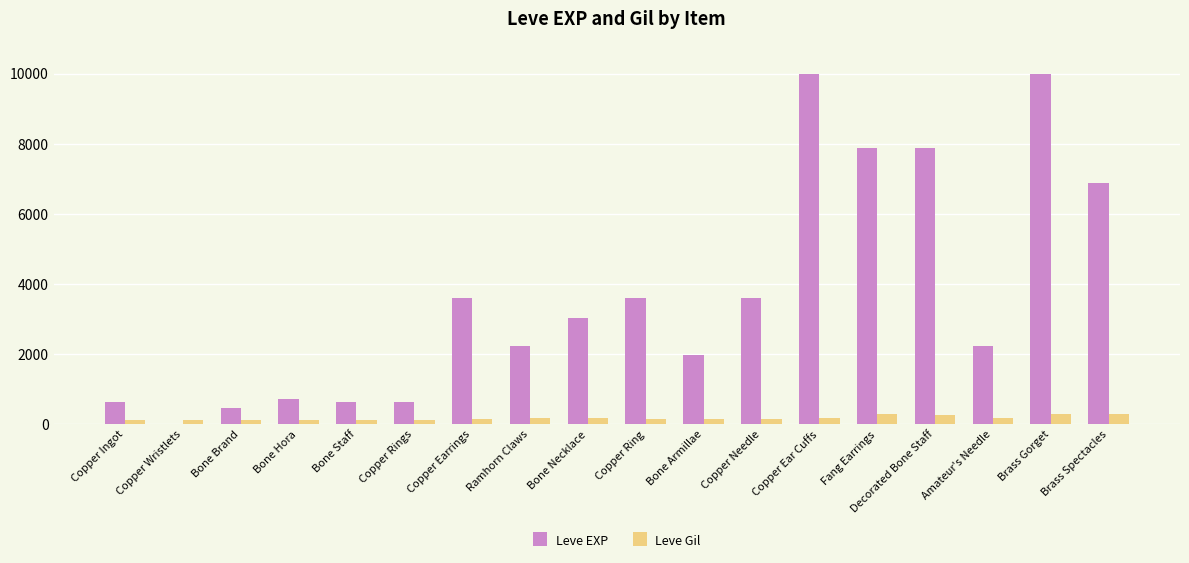

Is the value of Leve EXP at Decorated Bone Staff greater than the value of Leve Gil at Copper Earrings?

Yes